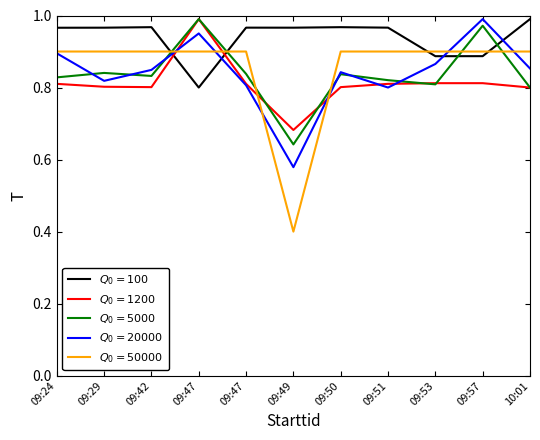

Does the chart have visible grid lines?

No